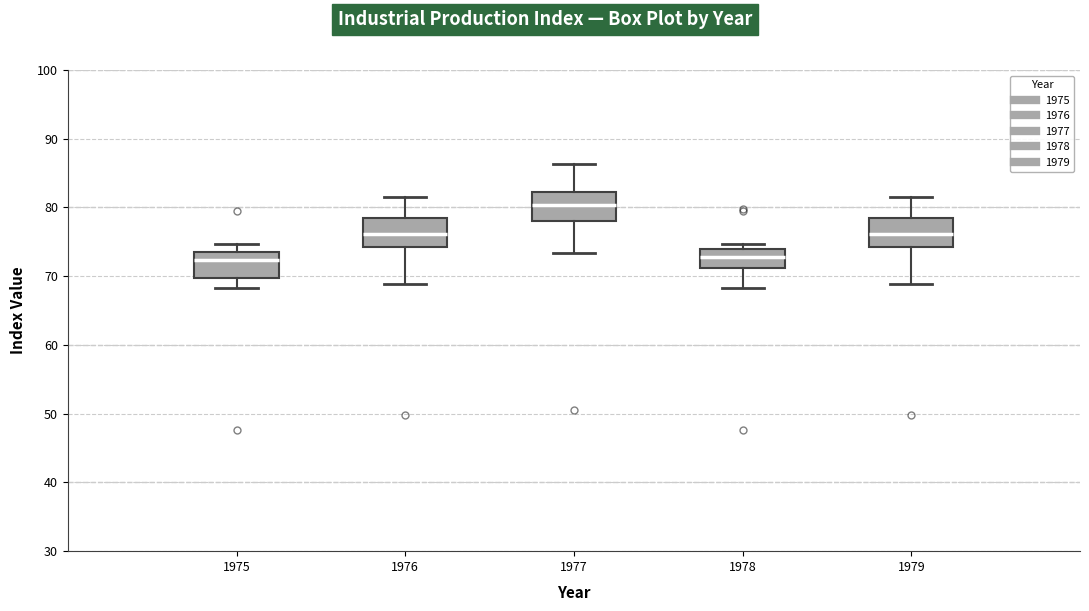

Where does the lower whisker of the box at x = 1975 end on the y-axis? The values are not printed on the chart, so give them approximately, as read against the axis.

68